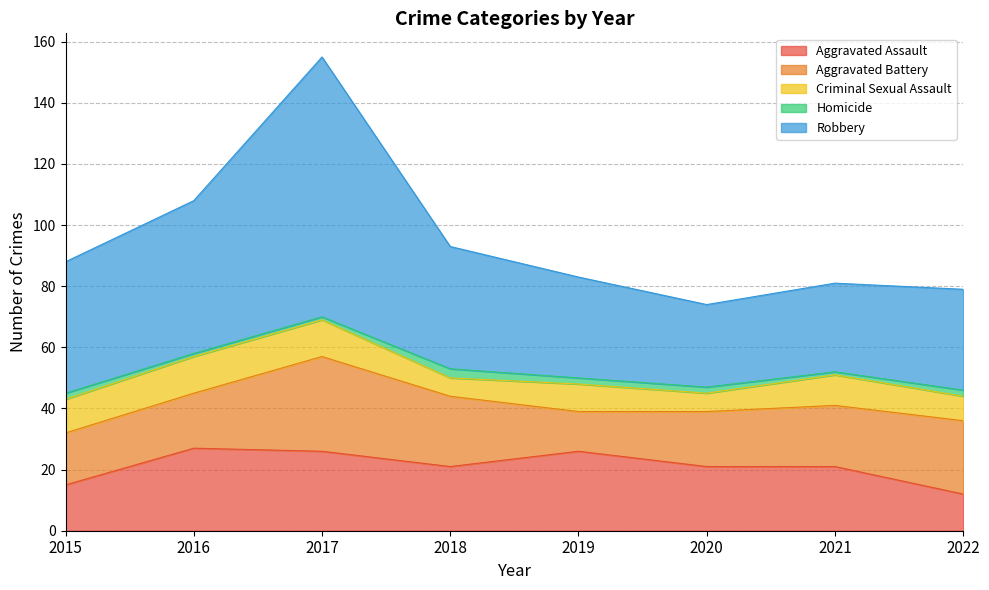

Reading left to right, extract all data points from this chart.

Aggravated Assault: 2015=15	2016=27	2017=26	2018=21	2019=26	2020=21	2021=21	2022=12
Aggravated Battery: 2015=17	2016=18	2017=31	2018=23	2019=13	2020=18	2021=20	2022=24
Criminal Sexual Assault: 2015=11	2016=12	2017=12	2018=6	2019=9	2020=6	2021=10	2022=8
Homicide: 2015=2	2016=1	2017=1	2018=3	2019=2	2020=2	2021=1	2022=2
Robbery: 2015=43	2016=50	2017=85	2018=40	2019=33	2020=27	2021=29	2022=33